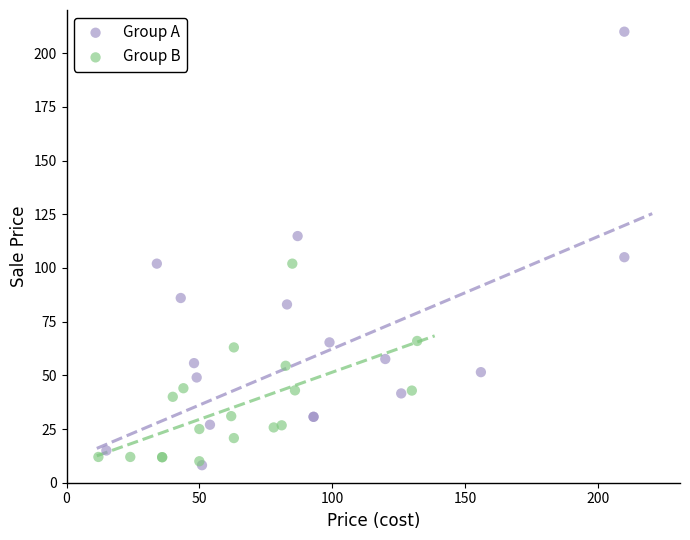

Which series contains the lowest Y value?

Group A